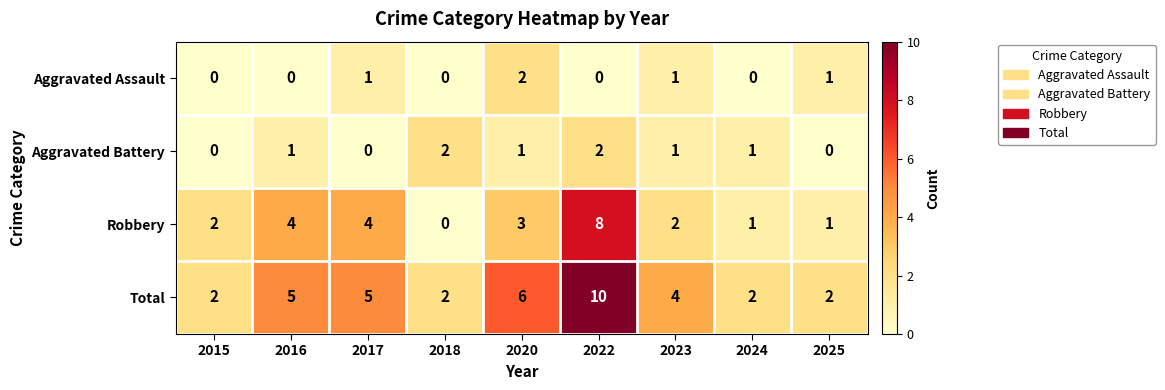

The Total series shows 7 at 2016. True or false?

False